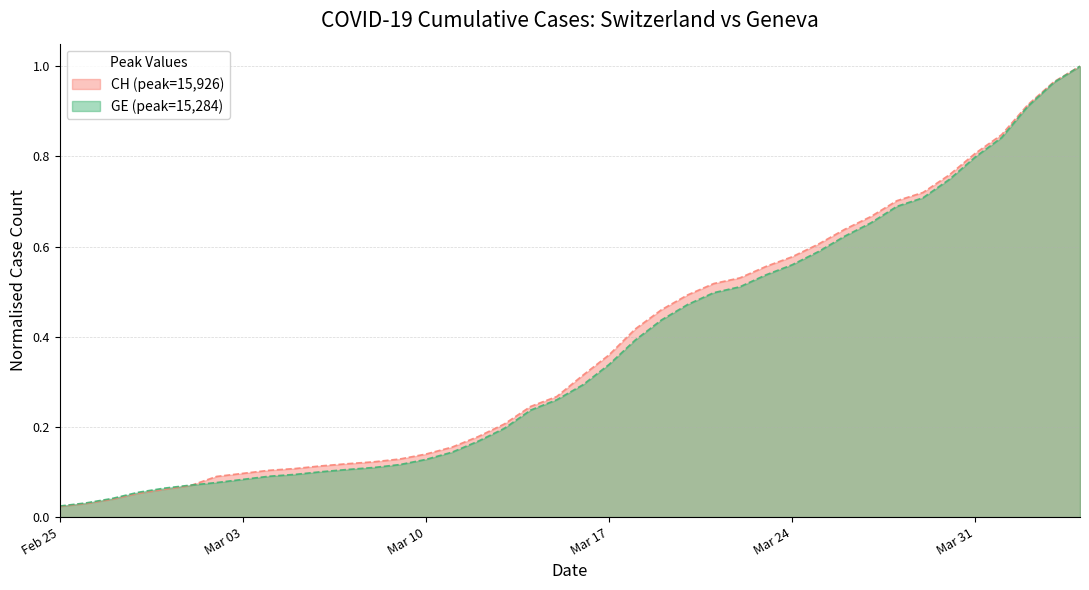

After their last crossing, which series has the higher values: GE or CH?

CH